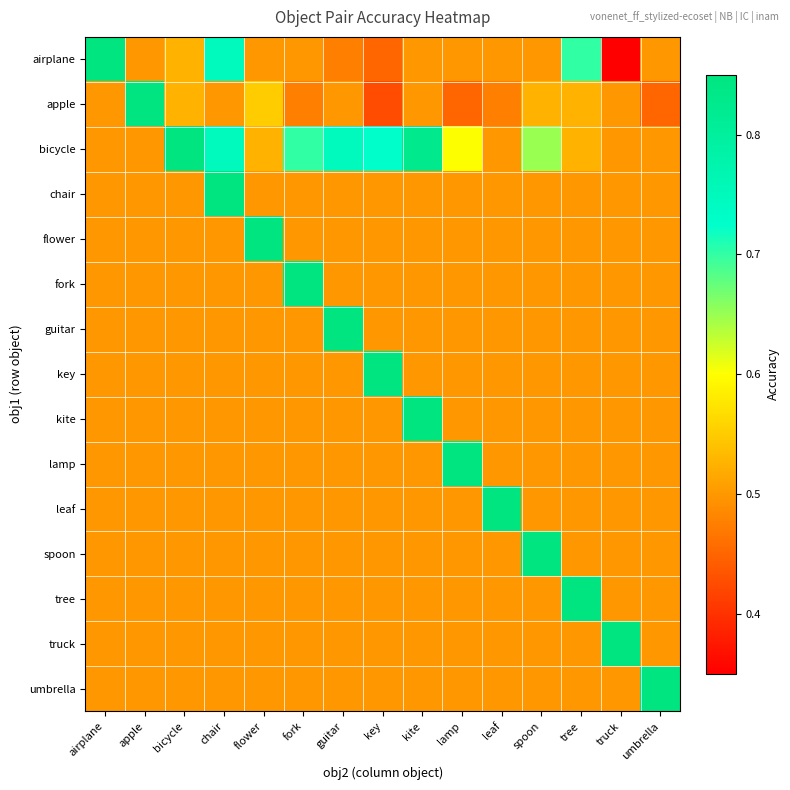

What is the maximum value shown in the chart?

1.0